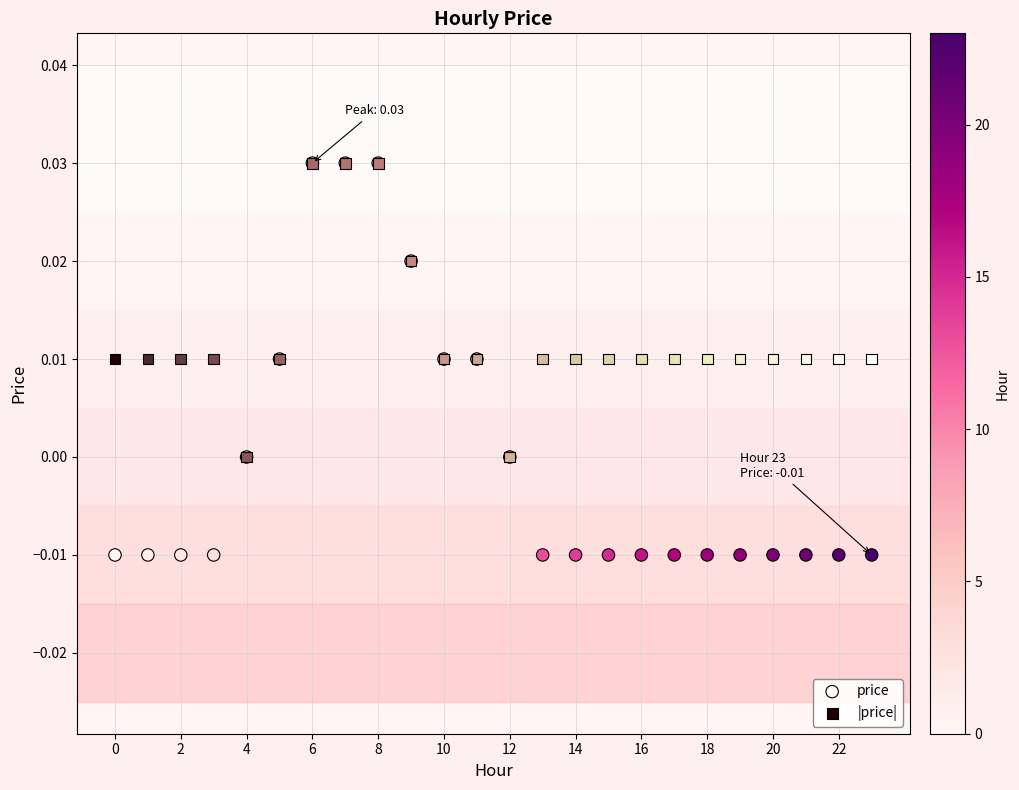

What are all the series names shown in the legend?

price, |price|